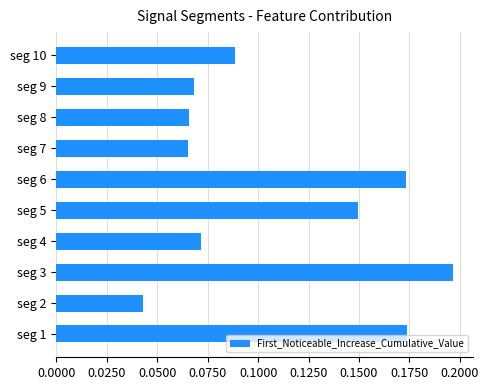

Count the values in the range 0 to 1.

10